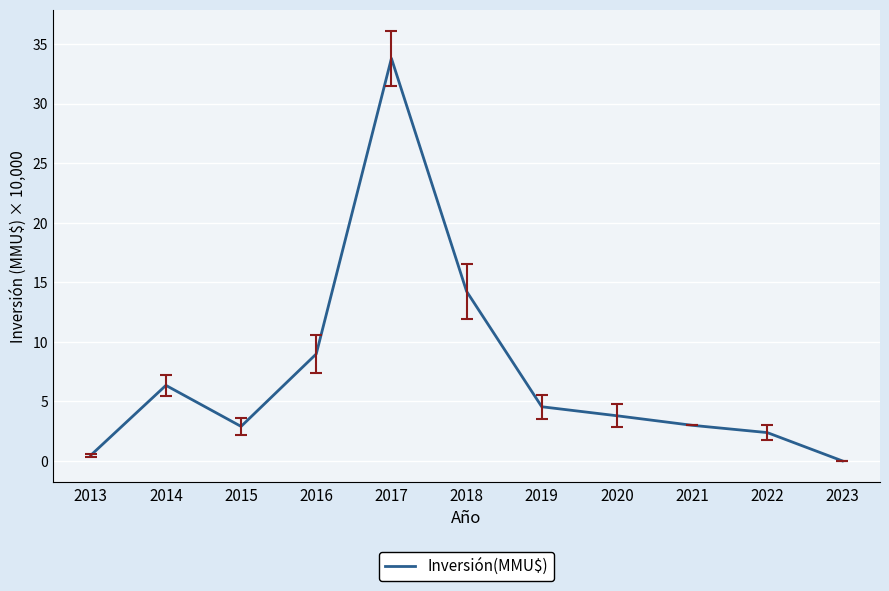

What is the difference between the values at 2018 and 2015?

11.3